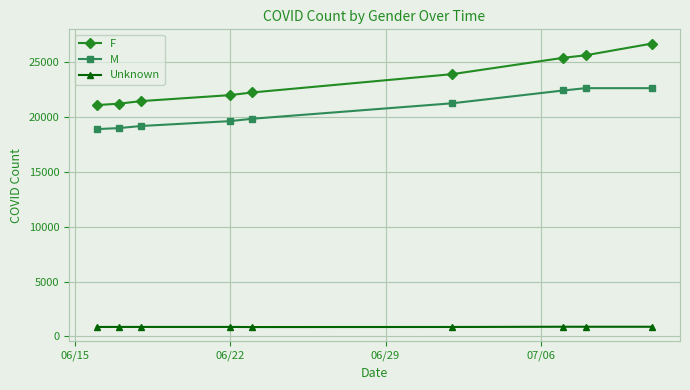

True or false: F and Unknown intersect in this chart.

False